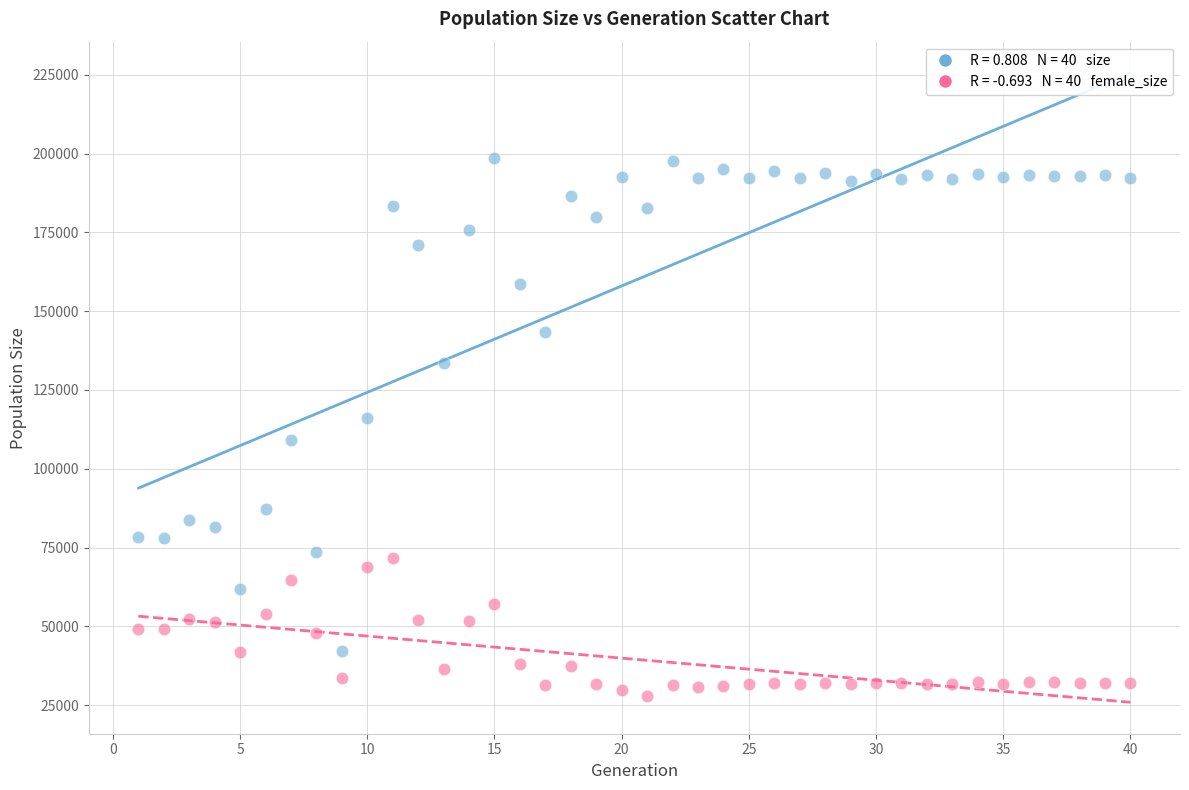

Across all data points, what is the range of X values (max minus min)?

39